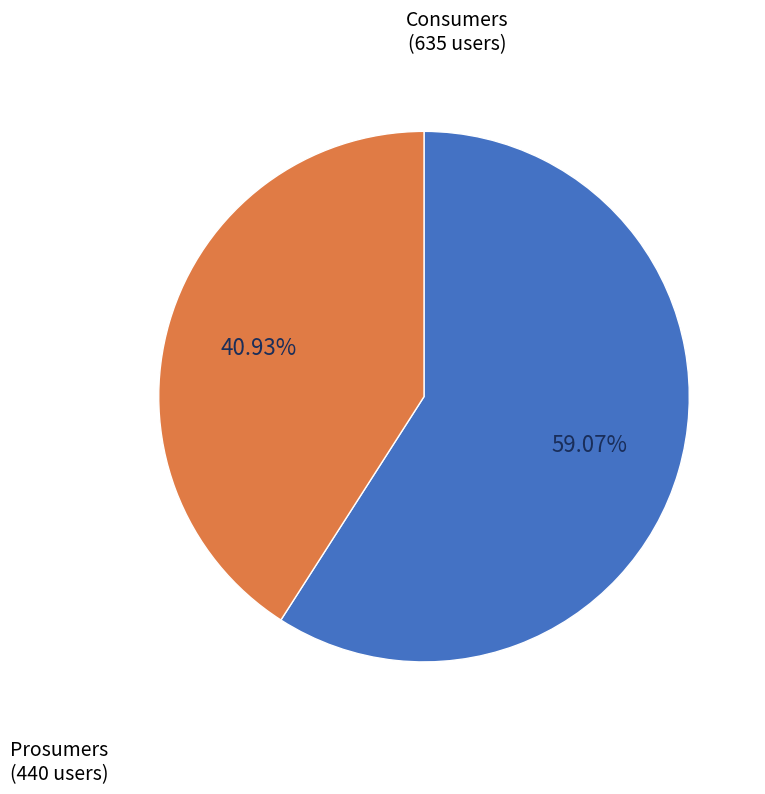

Is there any slice that represents more than half of the pie?

Yes